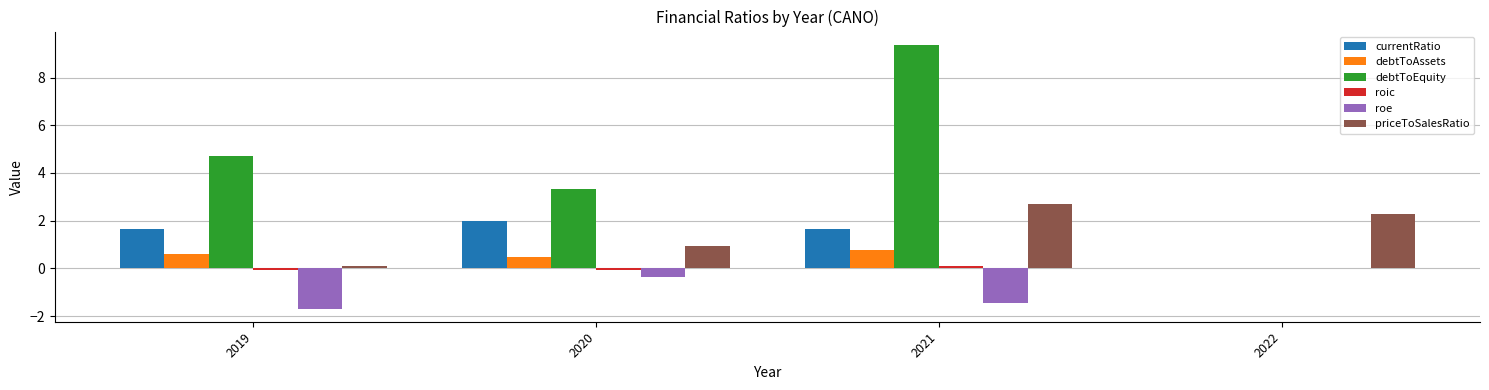

Which category has the highest value across all series?

2021